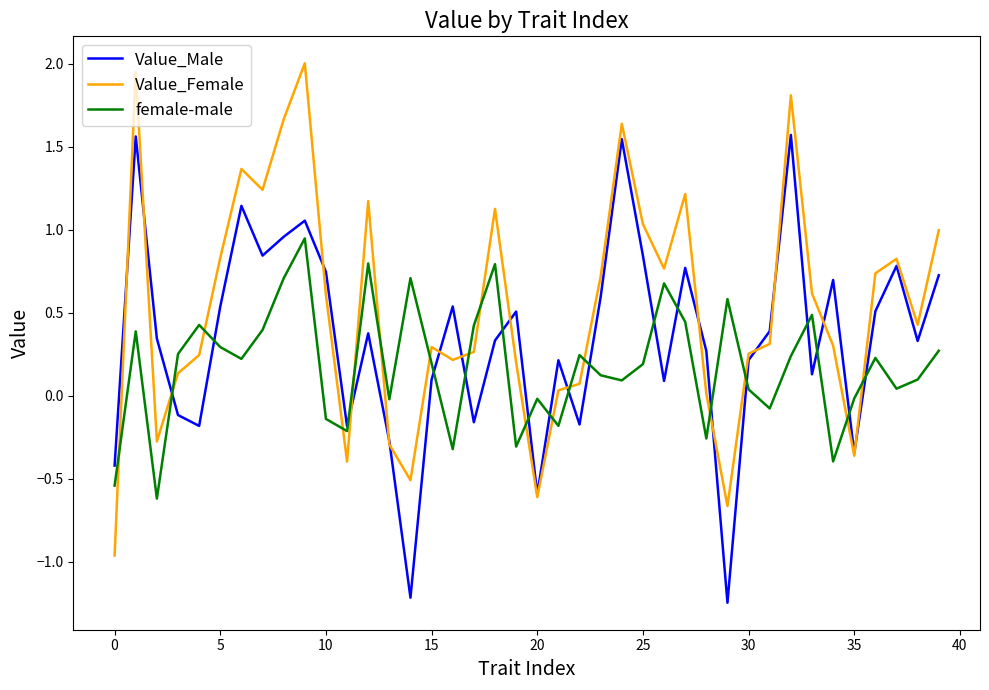

How many times do Value_Female and Value_Male cross each other?

17